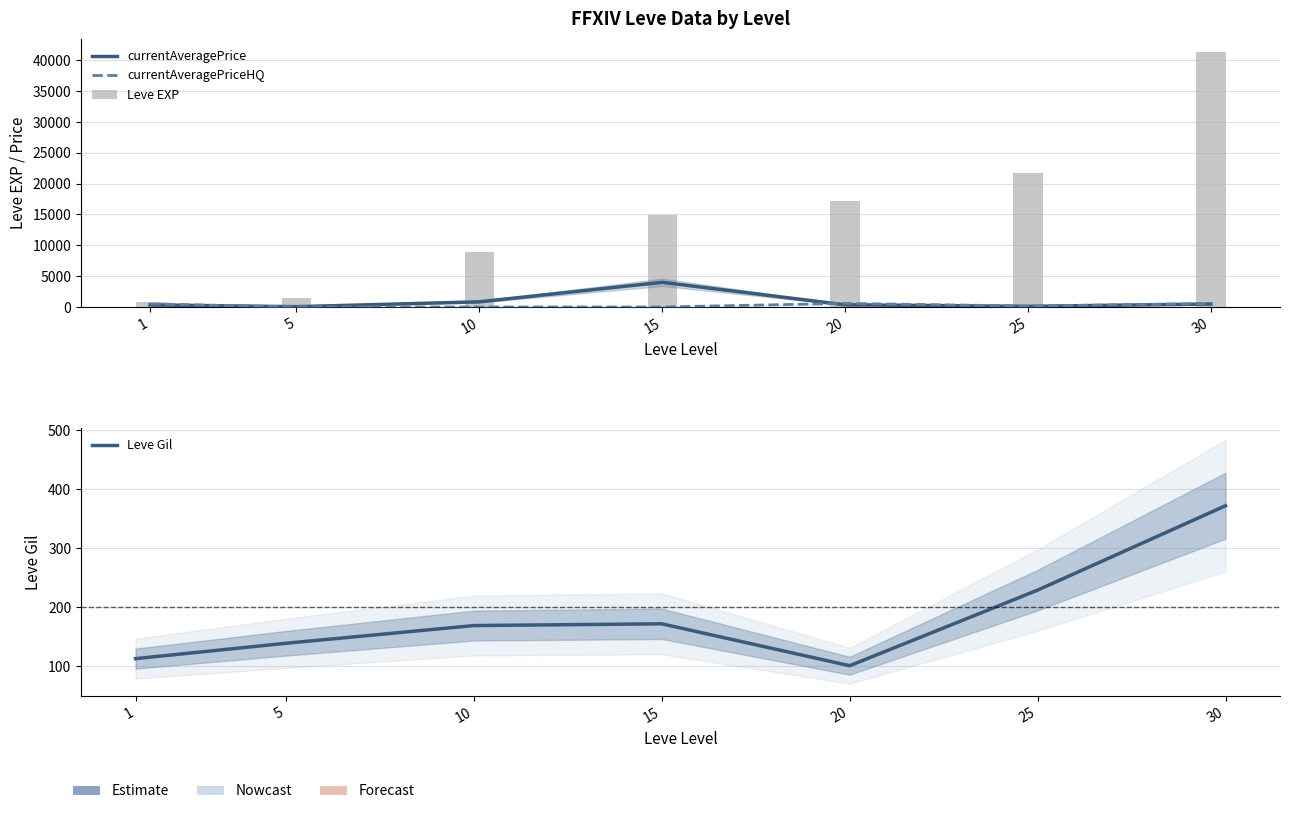

What is the average value of the currentAveragePrice series?

878.1